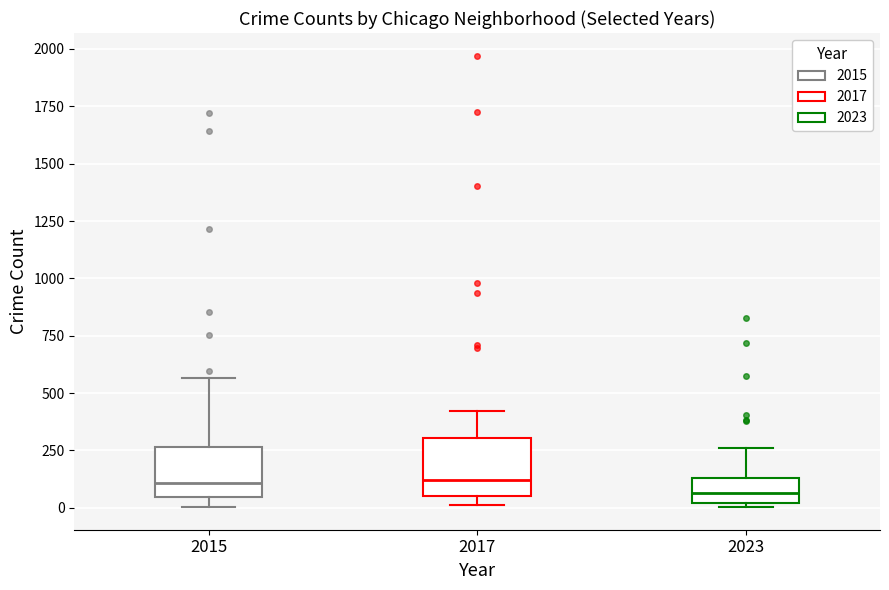

Reading left to right, read every box against the y-axis: the position of its median line, the range the box covers, and the ends of its whiskers. The values are not printed on the chart, so give them approximately, as read against the axis.

2015: median 100, box 50 to 250, whiskers 0 to 550
2017: median 100, box 50 to 300, whiskers 0 to 400
2023: median 50, box 0 to 150, whiskers 0 (just below the box's lower edge) to 250